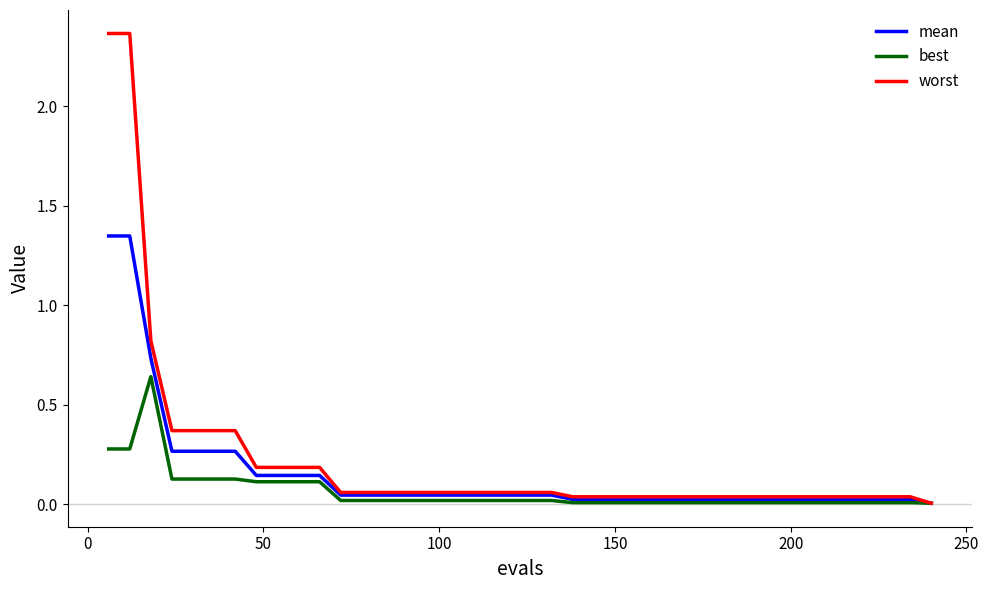

Which series has the widest spread of values?

worst